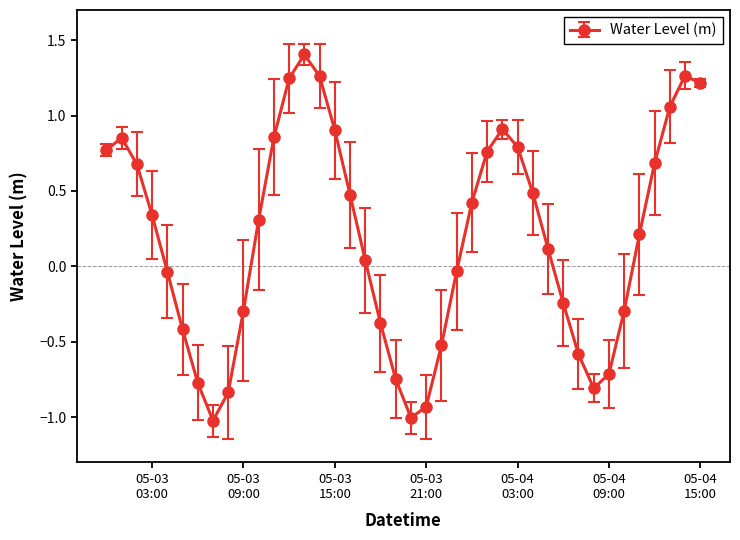

What is the difference between the second highest and minimum values?

2.3